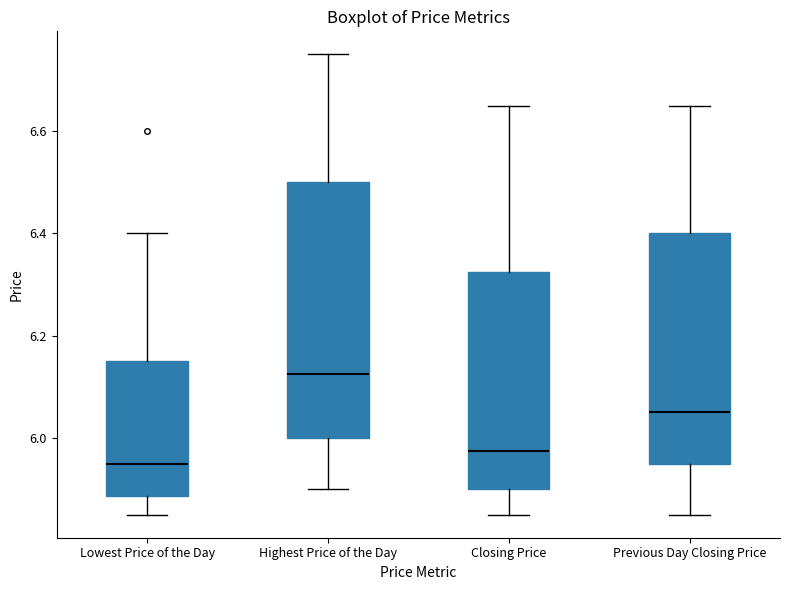

Reading left to right, transcribe this box plot: for each box, give where its median line is, the range the box spans, and where its two whiskers end, as read against the y-axis. The values are not printed on the chart, so give them approximately, as read against the axis.

Lowest Price of the Day: median 5.96, box 5.88 to 6.16, whiskers 5.86 to 6.40
Highest Price of the Day: median 6.12, box 6.00 to 6.50, whiskers 5.90 to 6.76
Closing Price: median 5.98, box 5.90 to 6.32, whiskers 5.86 to 6.66
Previous Day Closing Price: median 6.06, box 5.96 to 6.40, whiskers 5.86 to 6.66